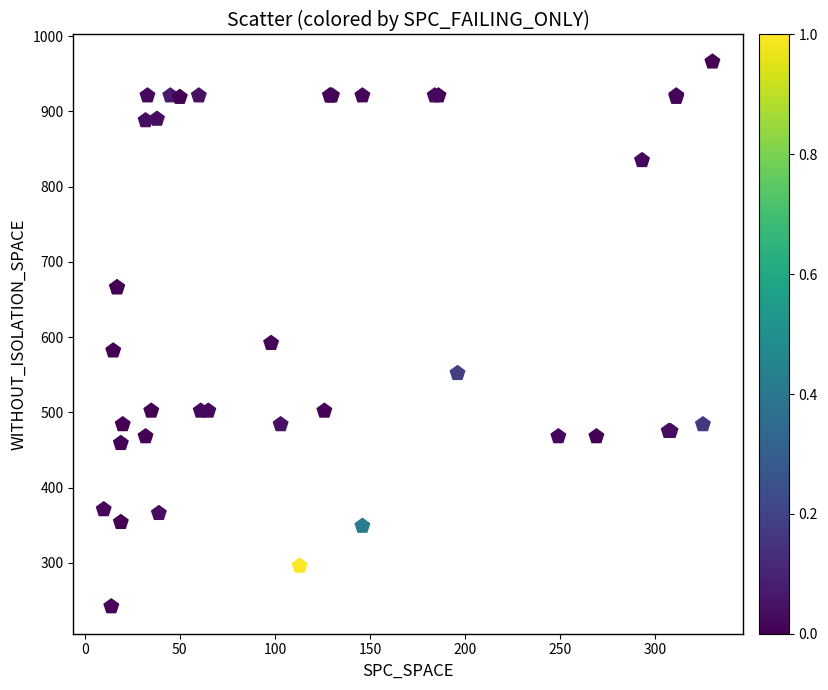

What Y value in the scatter plot is closest to 604?

592